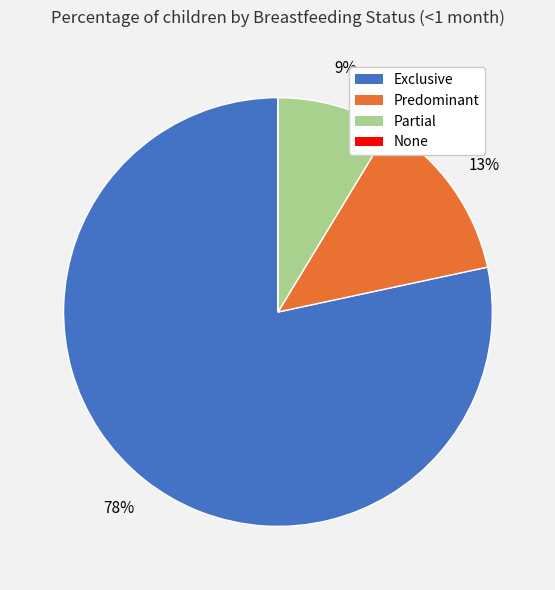

What is the largest slice in the pie chart?

Exclusive